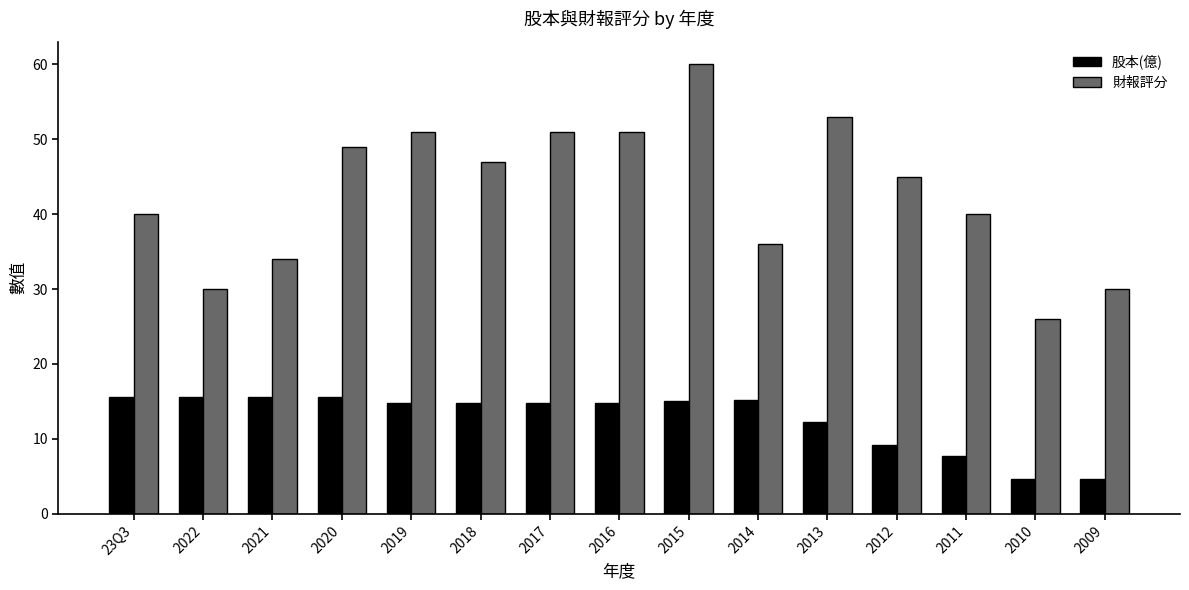

The value of 財報評分 at 23Q3 is 40.0. True or false?

True